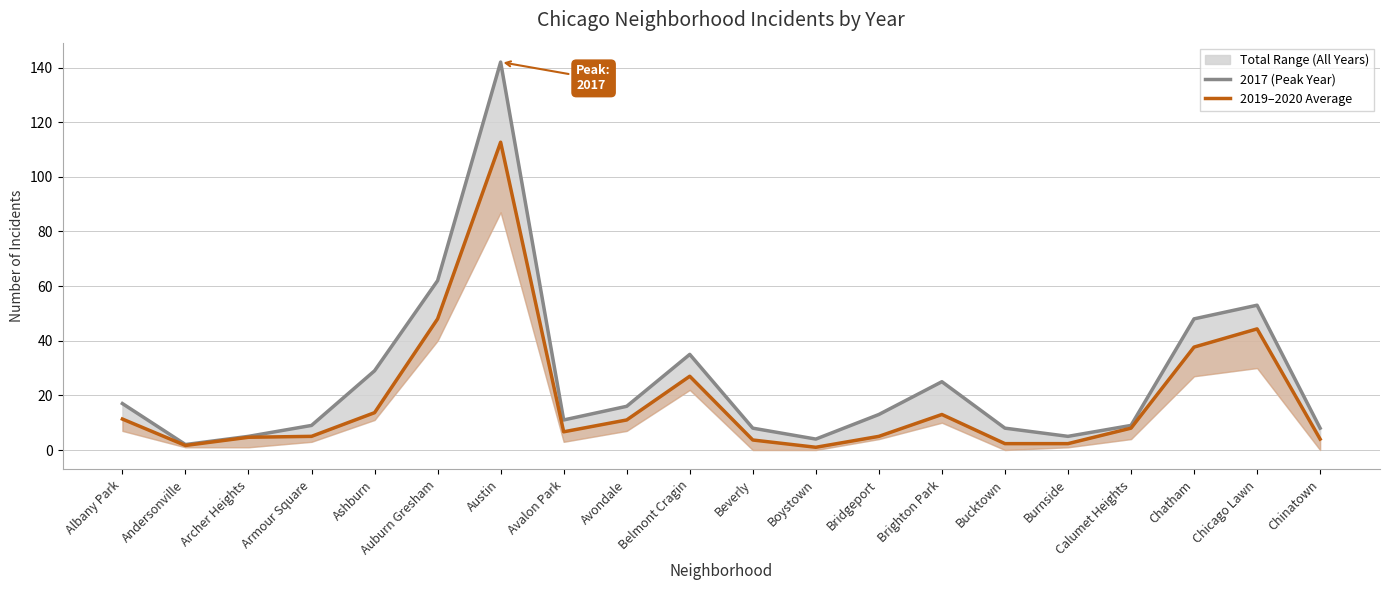

Where does the 2017 (Peak Year) series first go above 13?

Albany Park